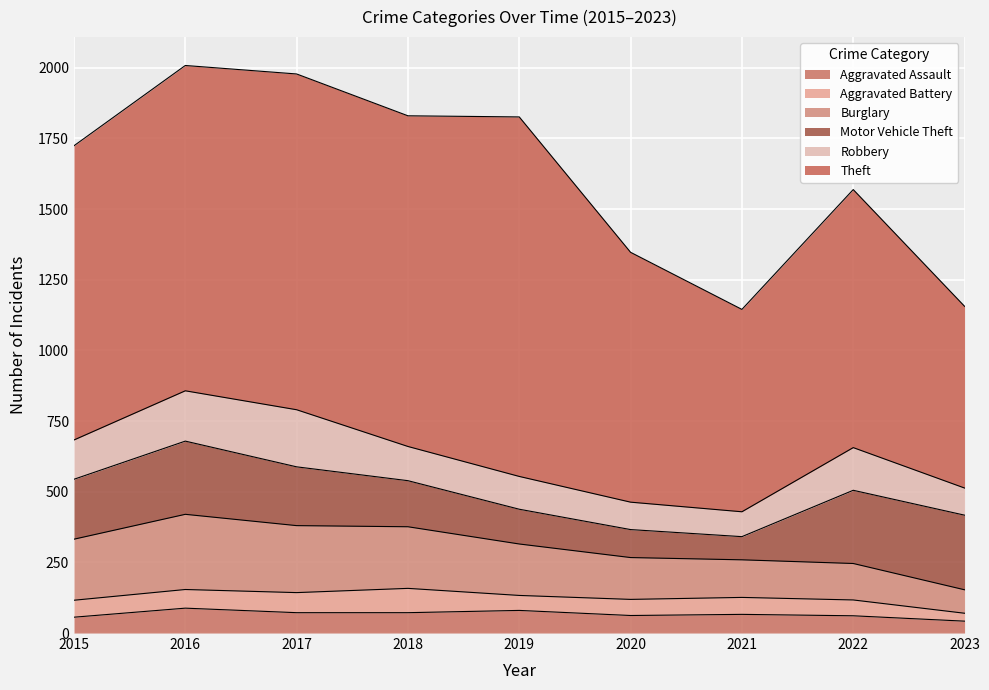

Is it true that Aggravated Battery equals 53 at 2019?

True